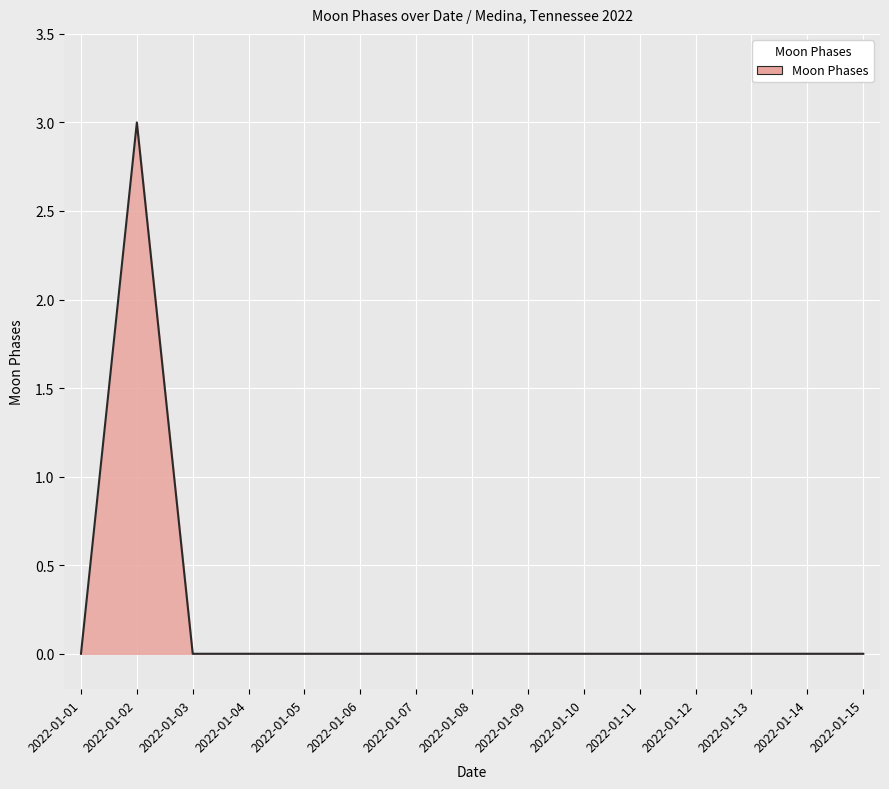

How many lines are shown in the chart?

1